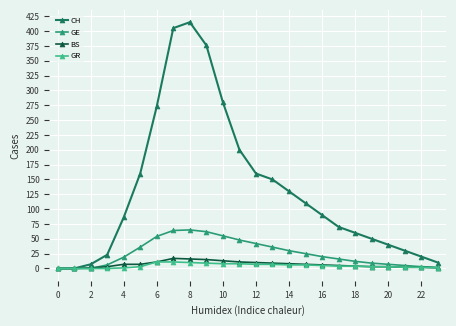

What is the greatest value displayed?

415